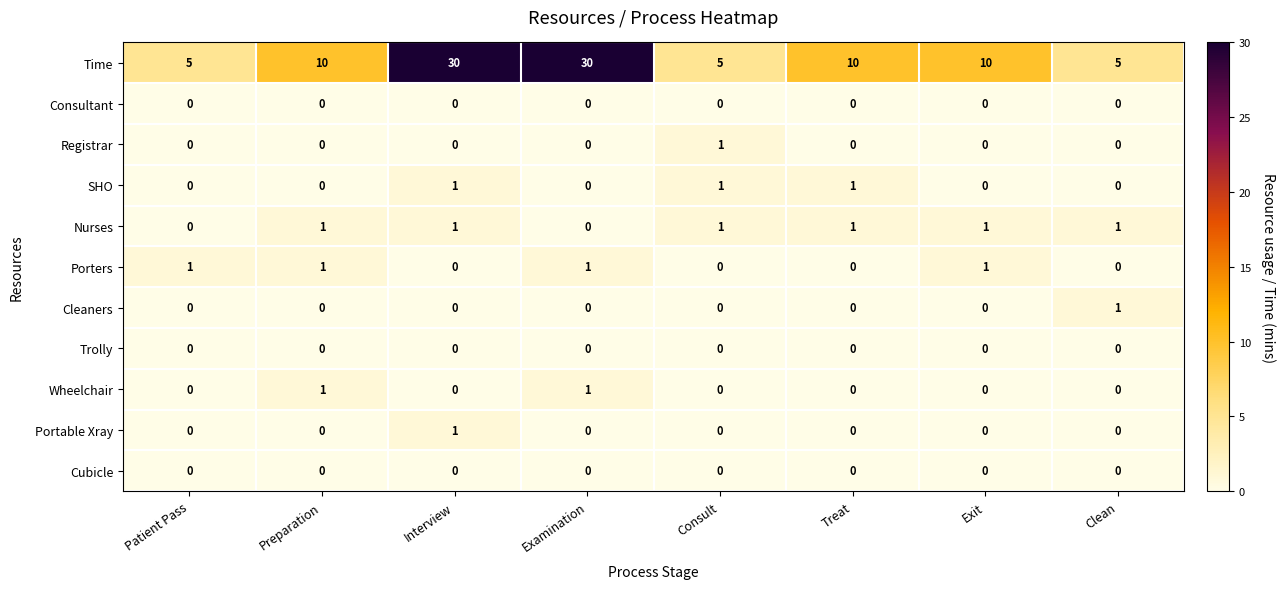

What is the maximum value shown in the chart?

30